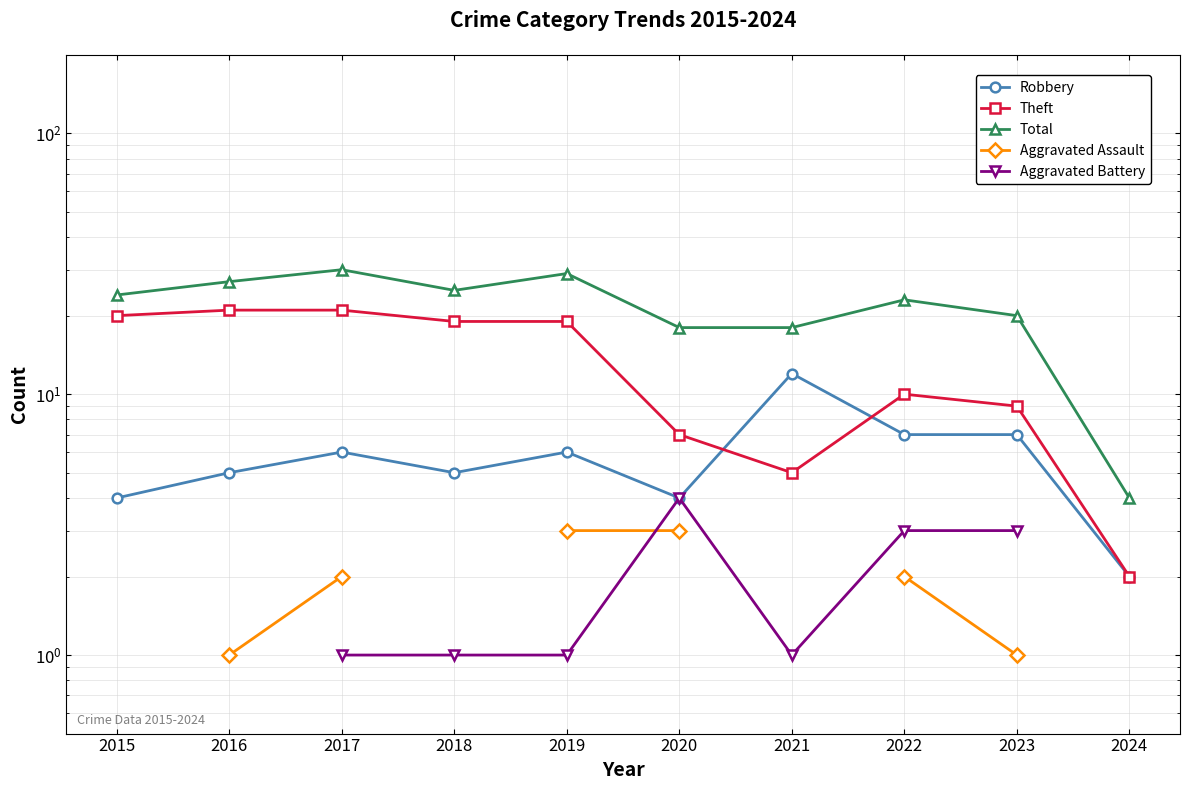

How many values in the Aggravated Battery series exceed 1?

3